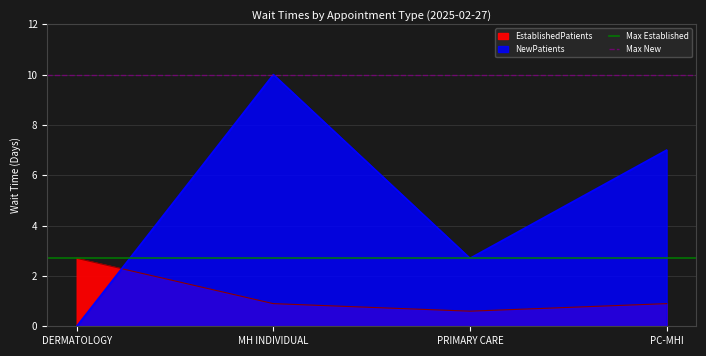

Rank the series by their maximum value, from highest to lowest.

Max New, Max Established